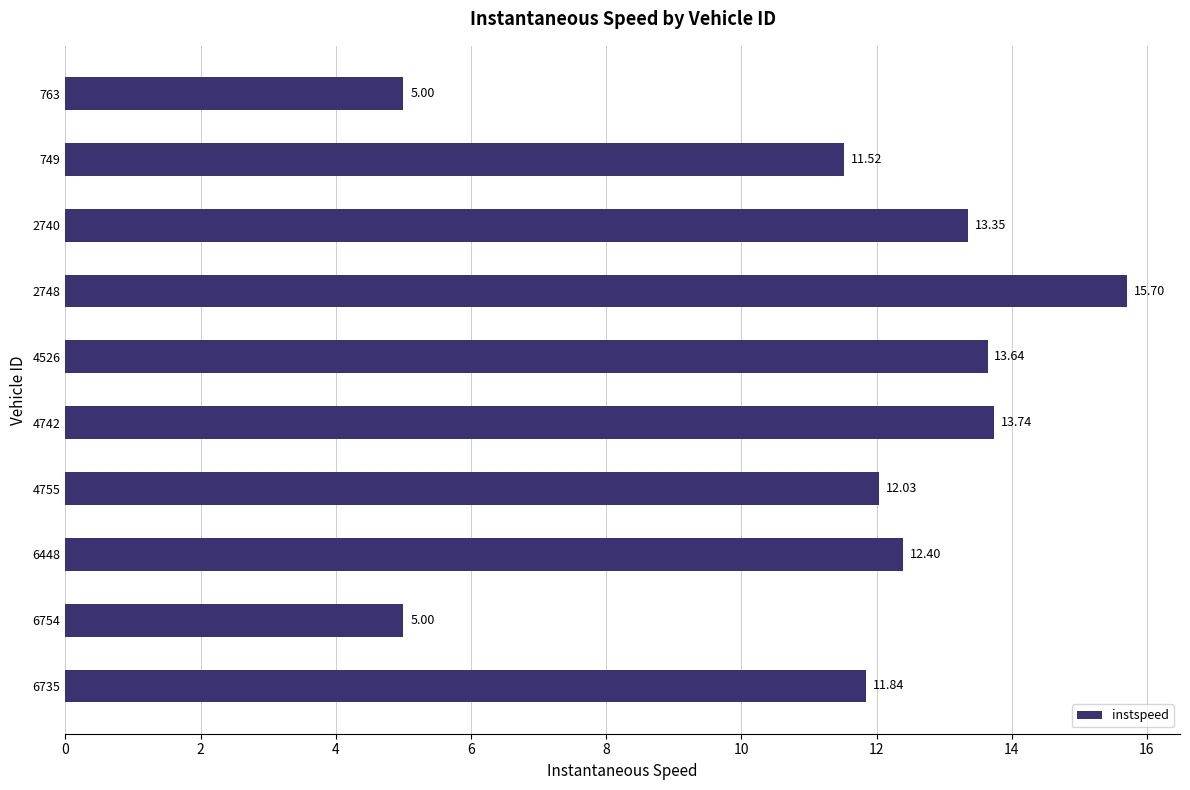

What is the smallest value displayed?

5.0